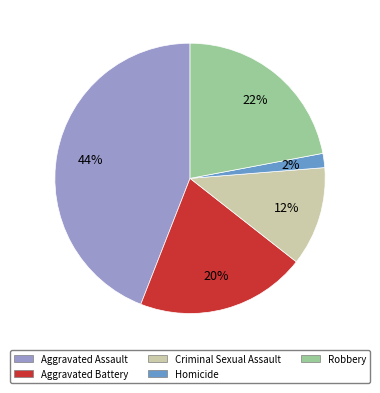

Is Aggravated Assault the majority of the pie?

No